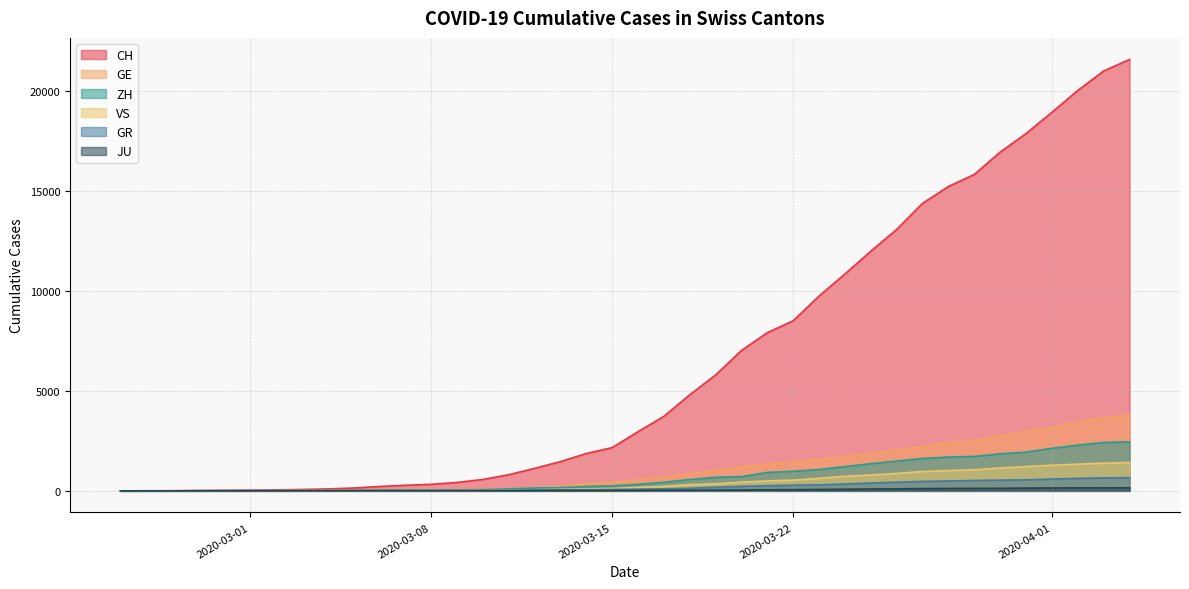

Between 2020-03-20 and 2020-03-29, which series saw the biggest shift?

CH